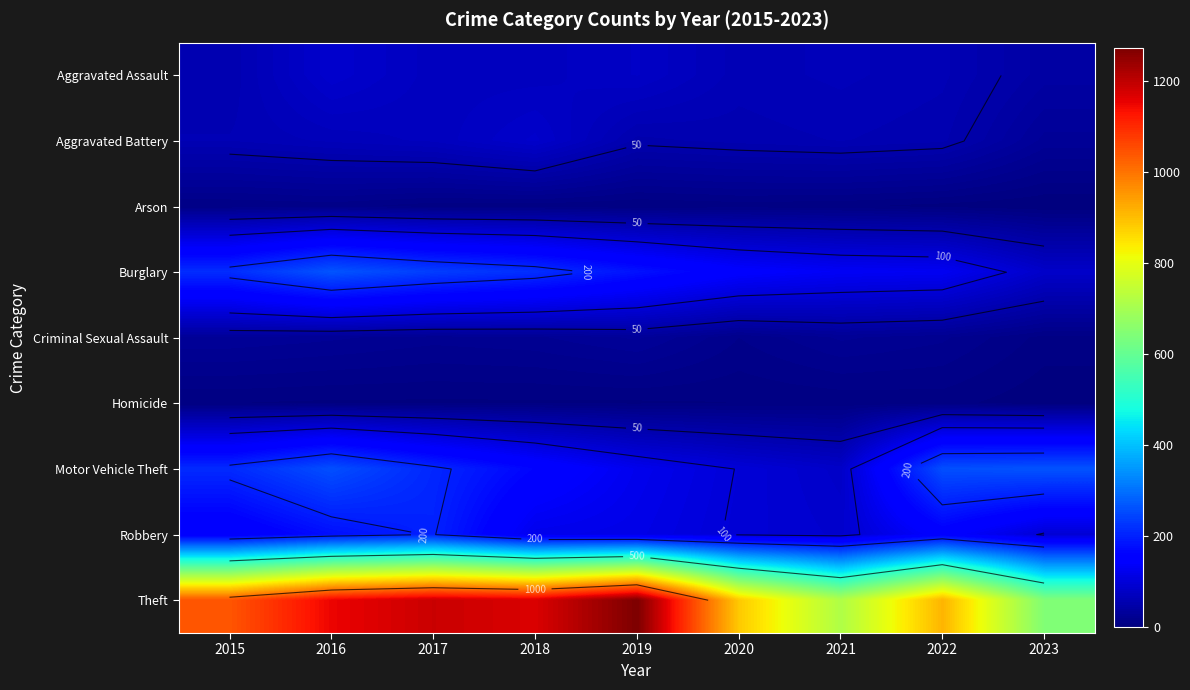

Is it true that Homicide equals 3 at 2015?

False